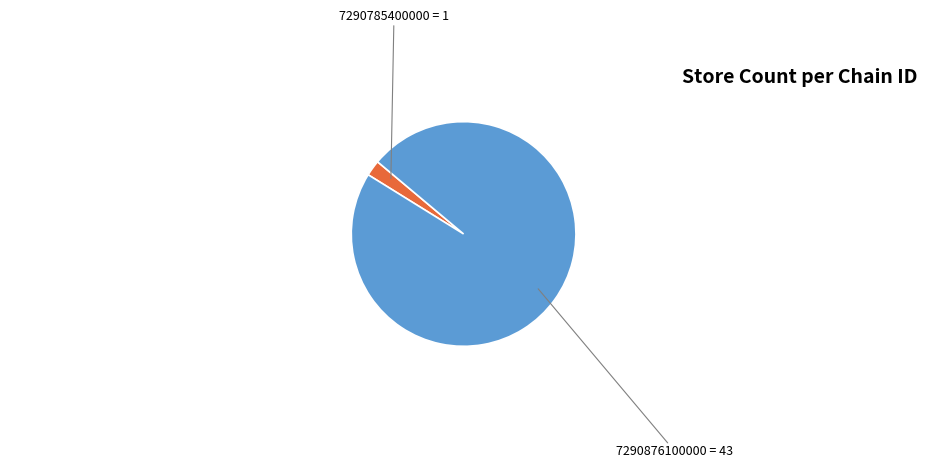

Is there any slice that represents more than half of the pie?

Yes